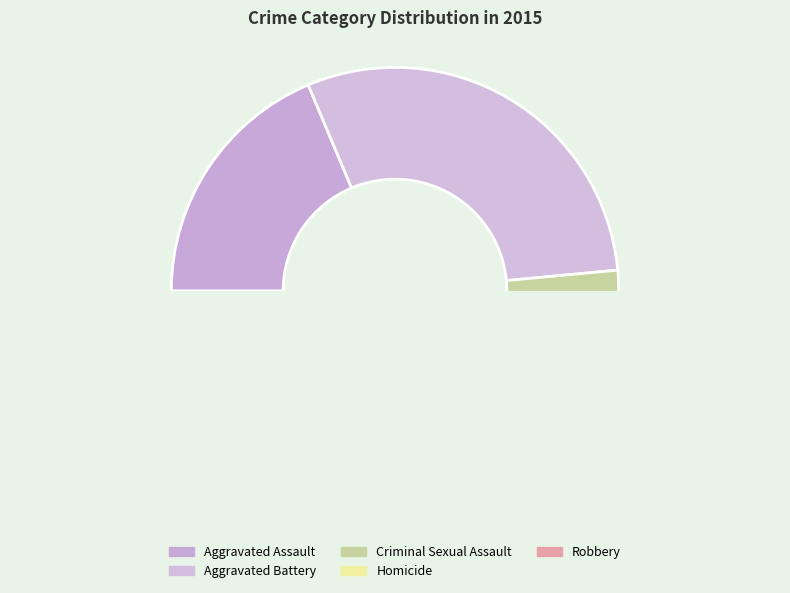

Does any single category account for the majority?

No